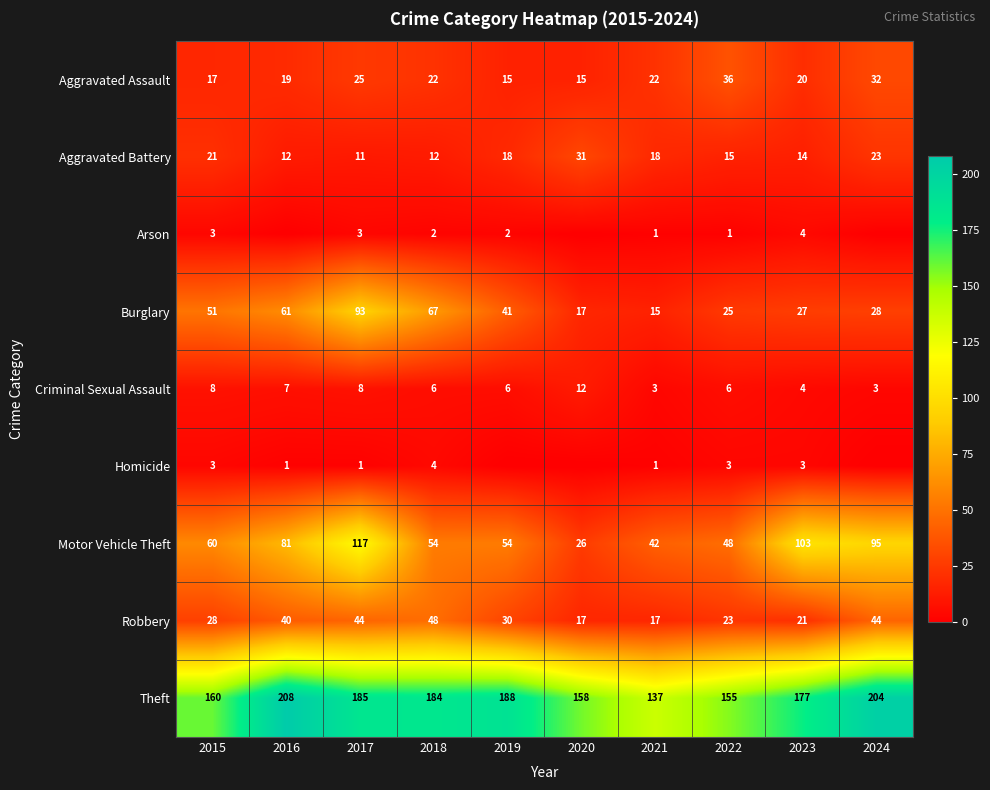

Is the value of Motor Vehicle Theft at 2021 greater than the value of Homicide at 2023?

Yes